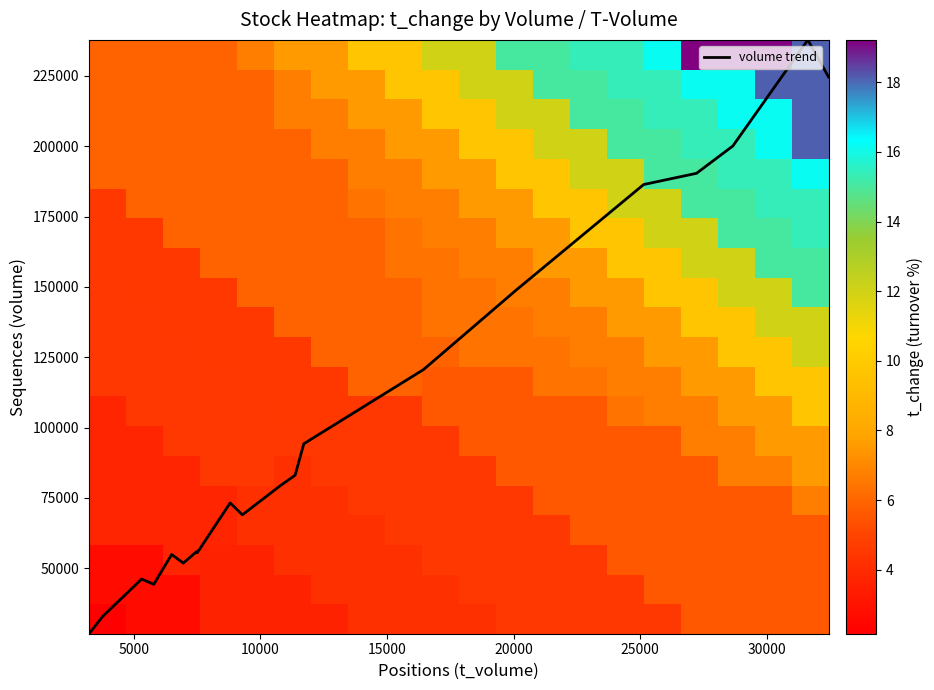

What is the lowest value of the volume trend series?

26741